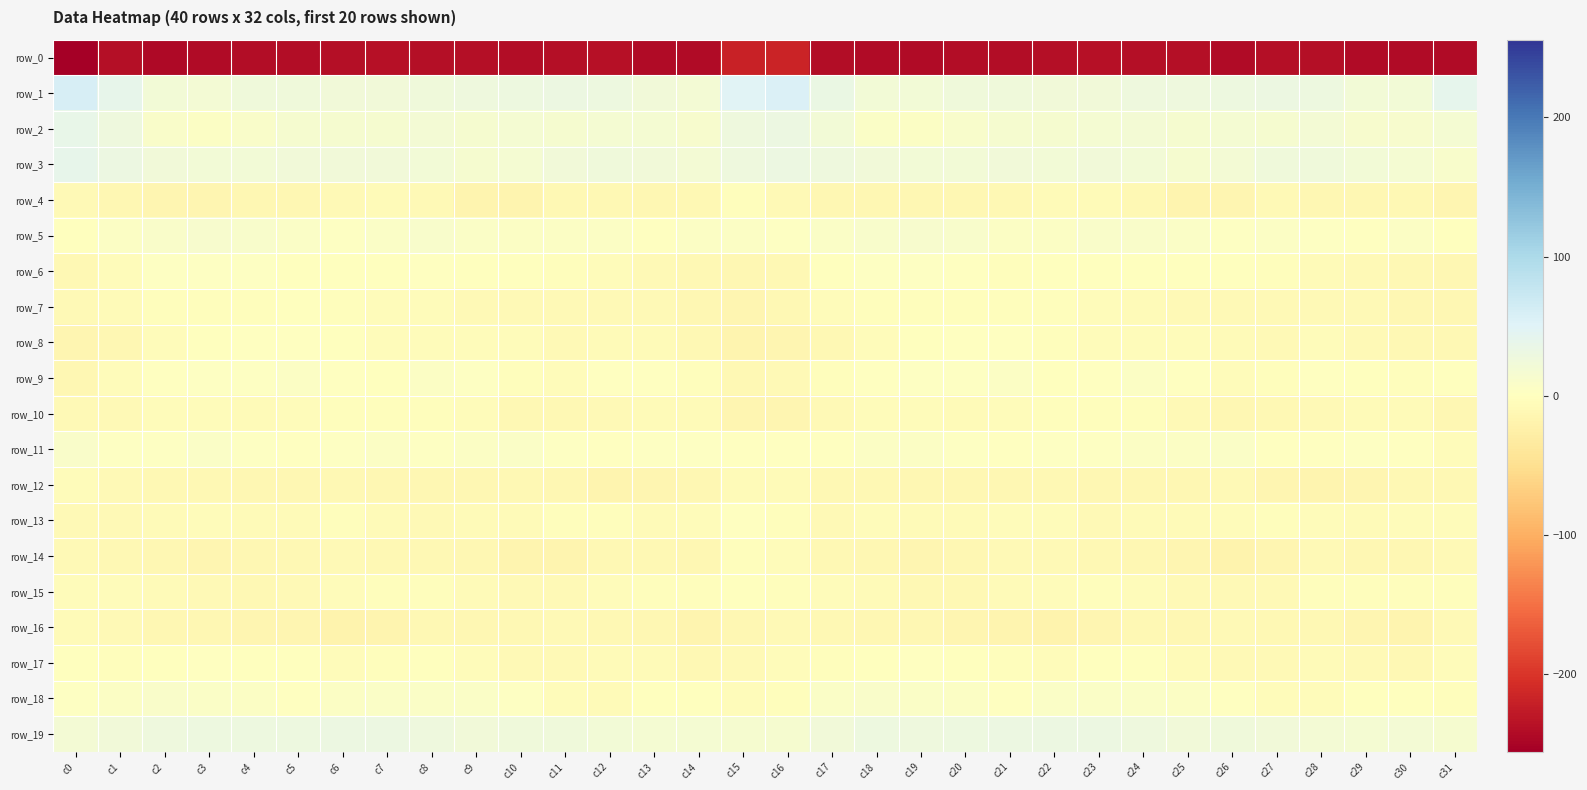

The value of row_8 at c23 is -6.6. True or false?

False